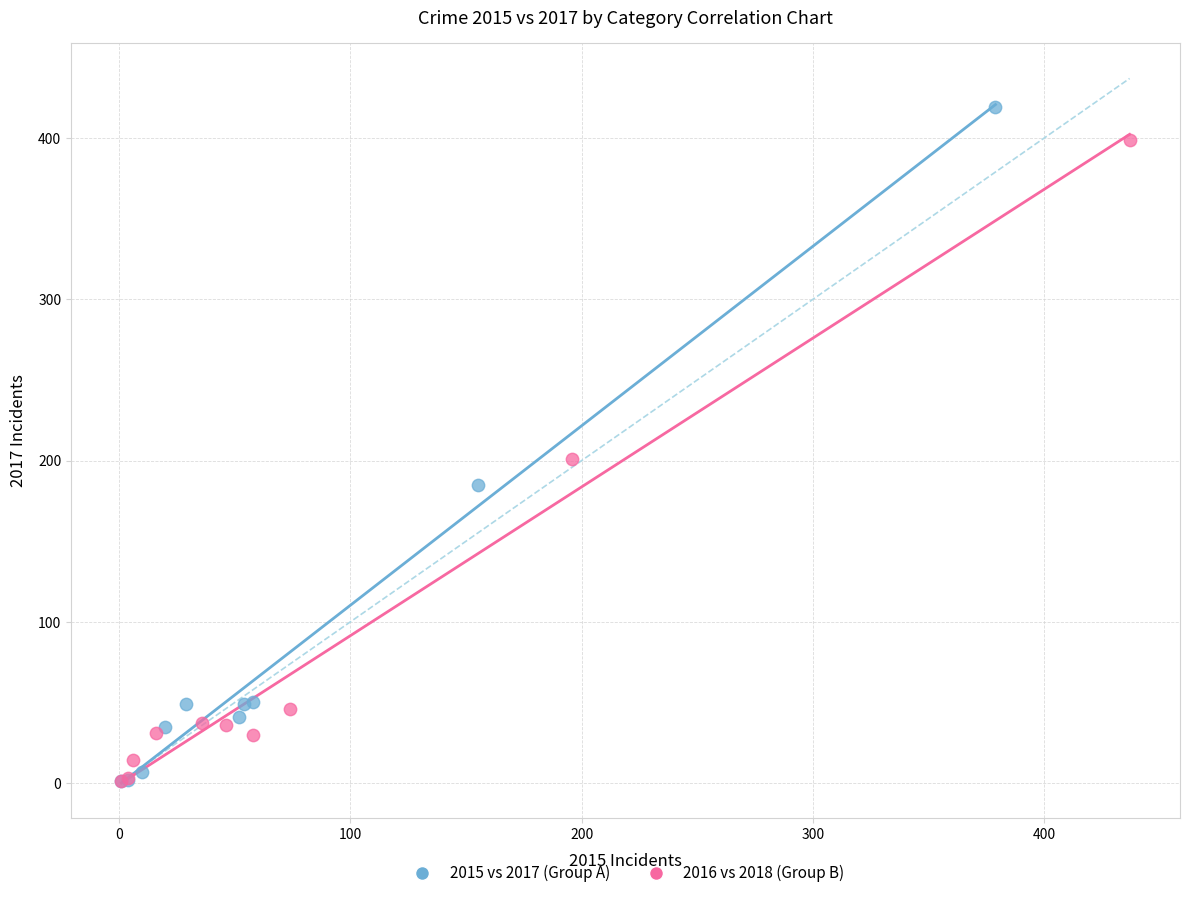

Which series has the widest spread of Y values?

2015 vs 2017 (Group A)